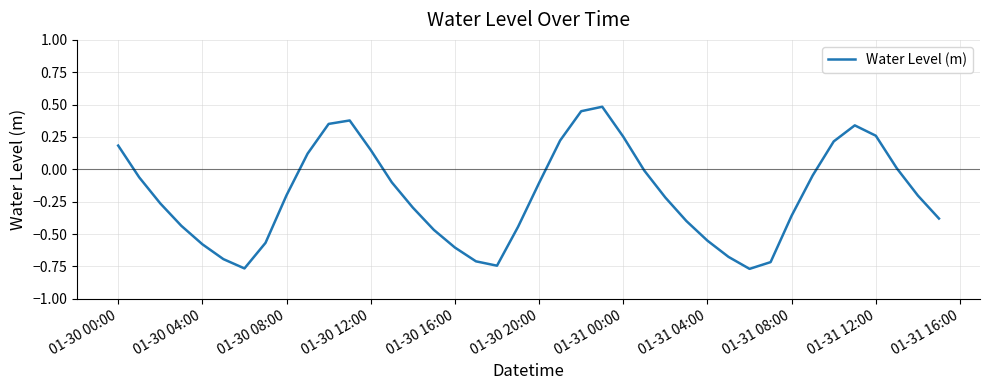

What is the difference between the maximum and minimum values?

1.3